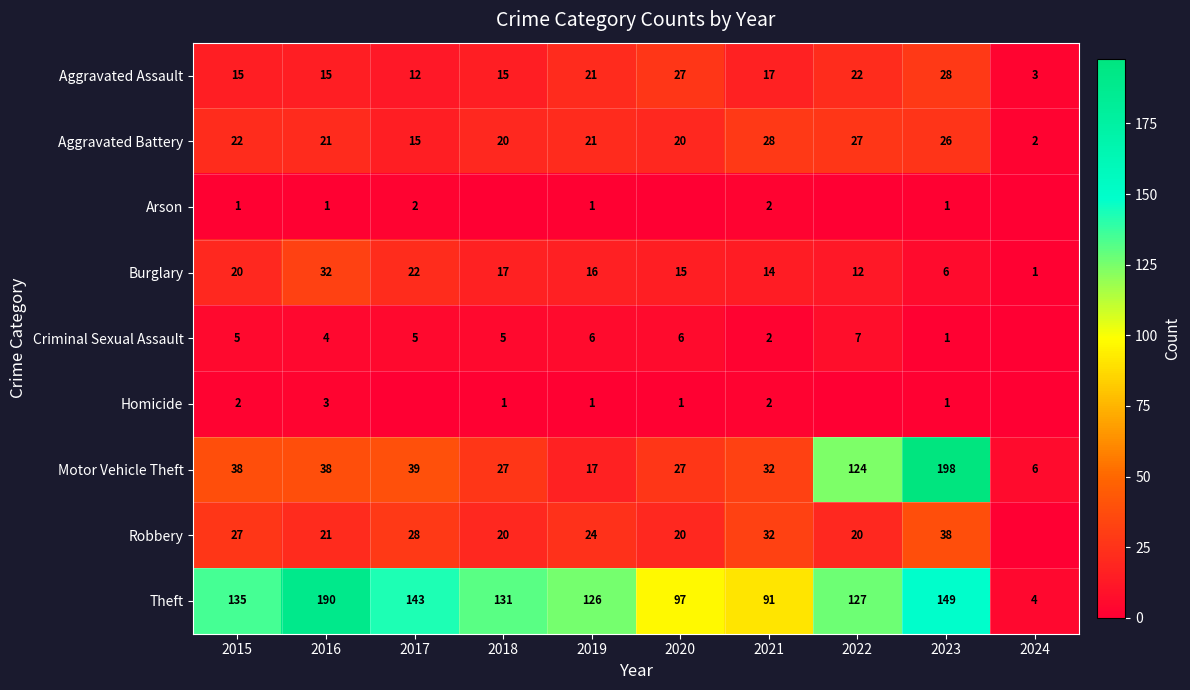

What is the total value across all series at 2020?

213